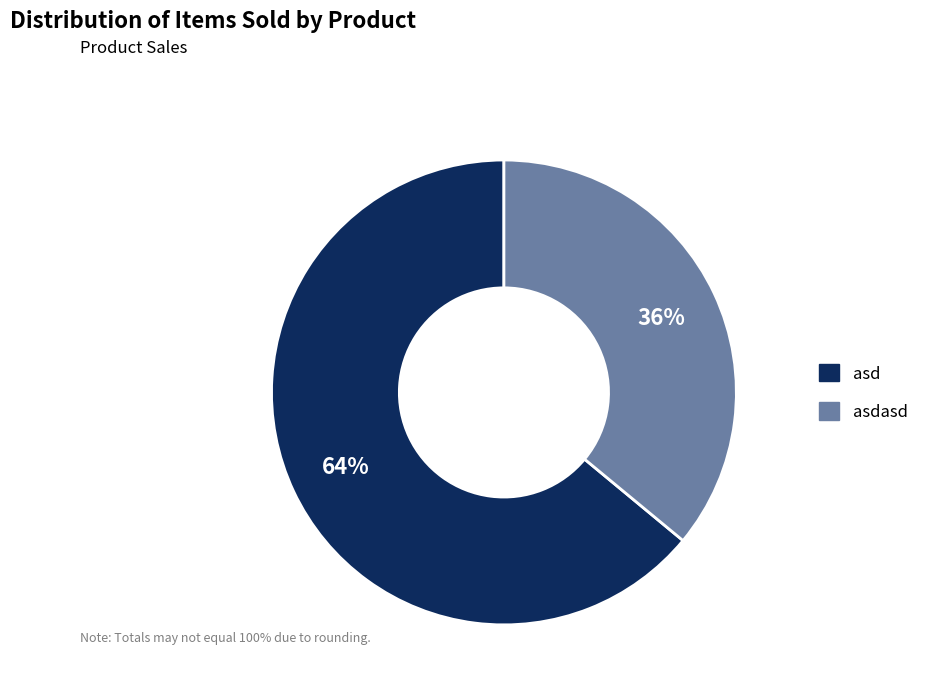

Which category has the biggest portion of the pie?

asd